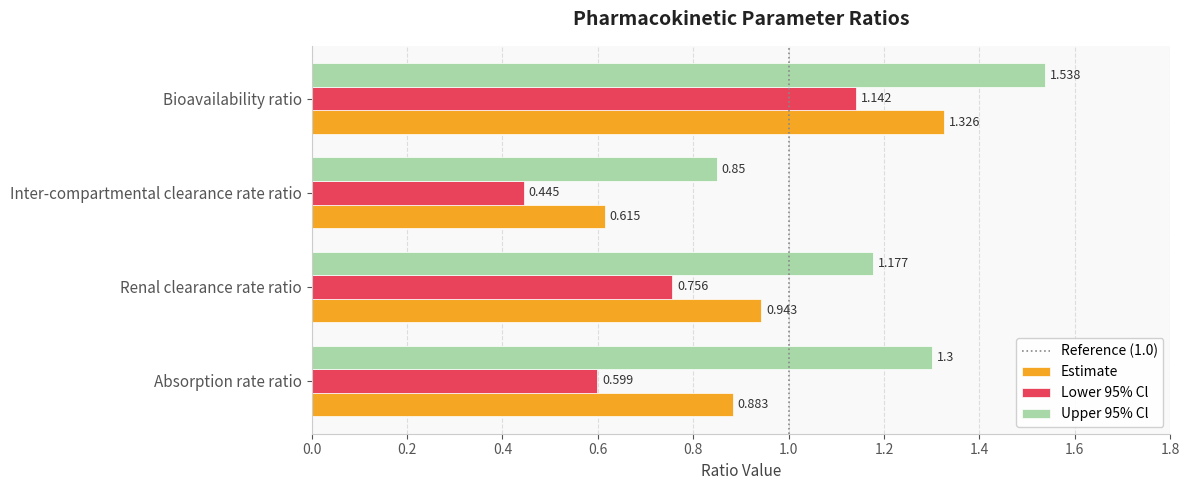

Which category has the highest value across all series?

Bioavailability ratio